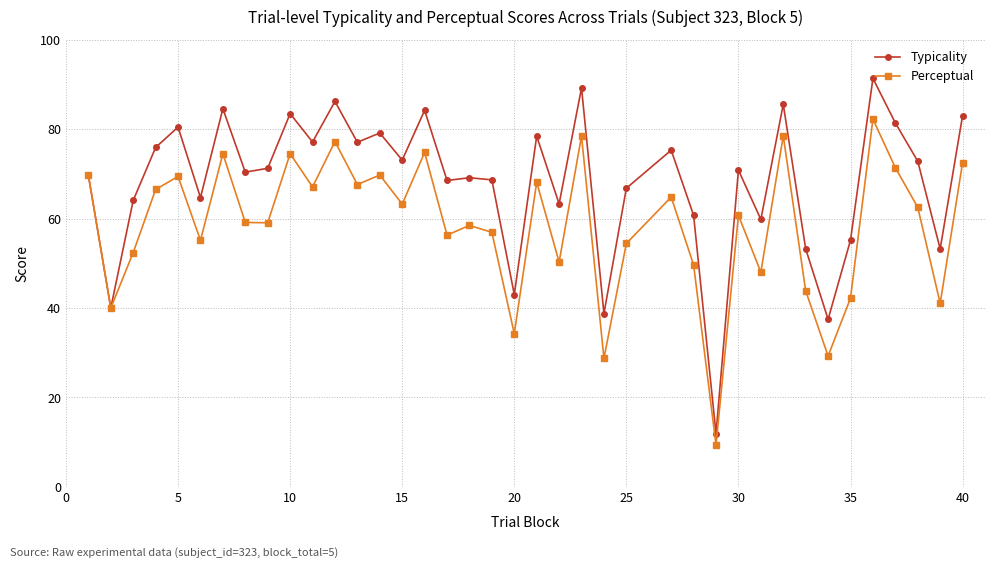

True or false: Typicality has more than 1 points higher than both neighbors.

True